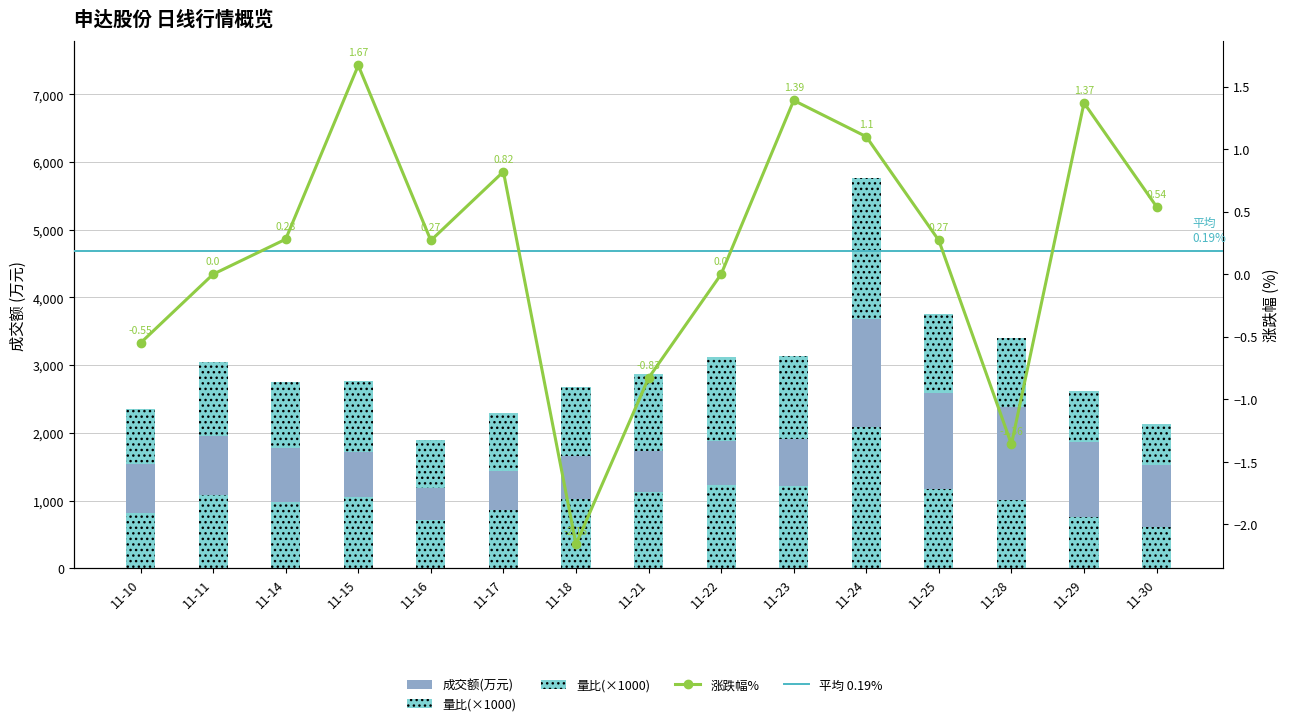

Rank the series by their average value, from highest to lowest.

成交额(万元), 量比